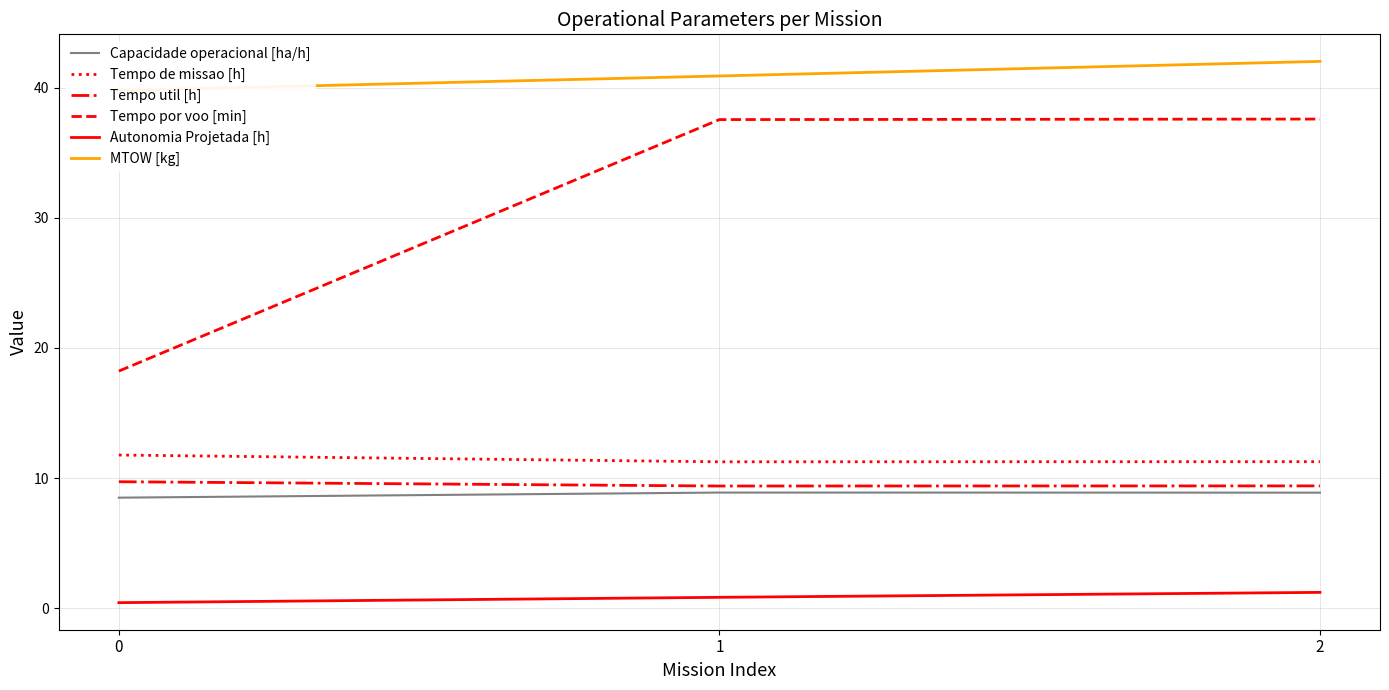

The Capacidade operacional [ha/h] series shows 14.7 at 0. True or false?

False